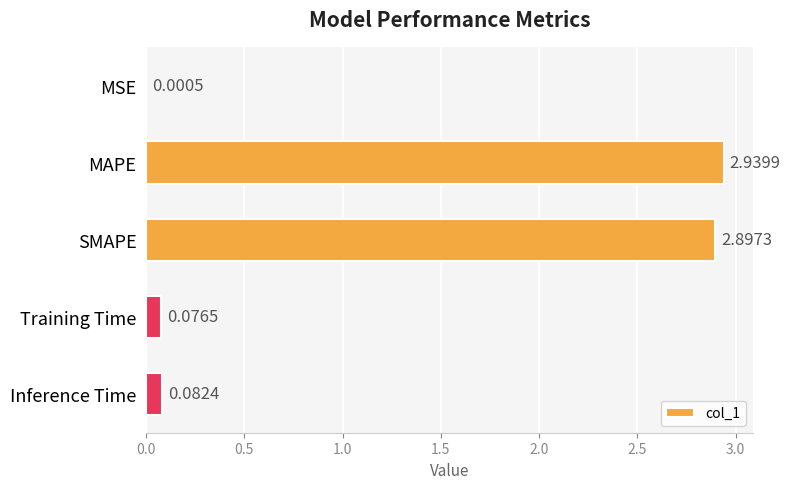

Which category has the highest value across all series?

MAPE